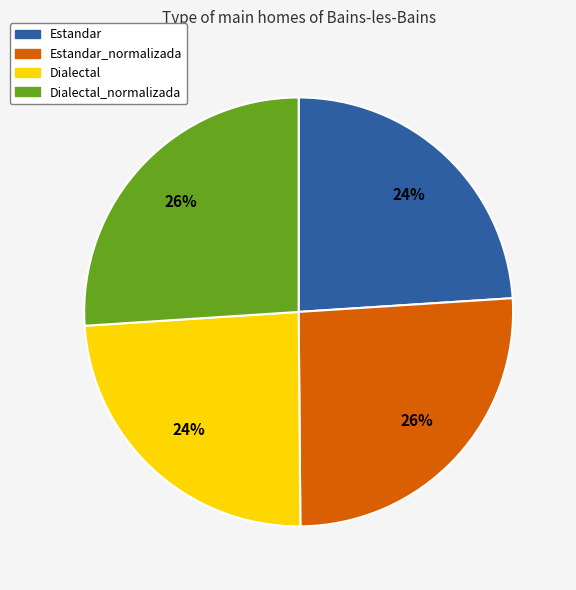

What percentage is the Dialectal_normalizada slice, to the nearest percent?

26%